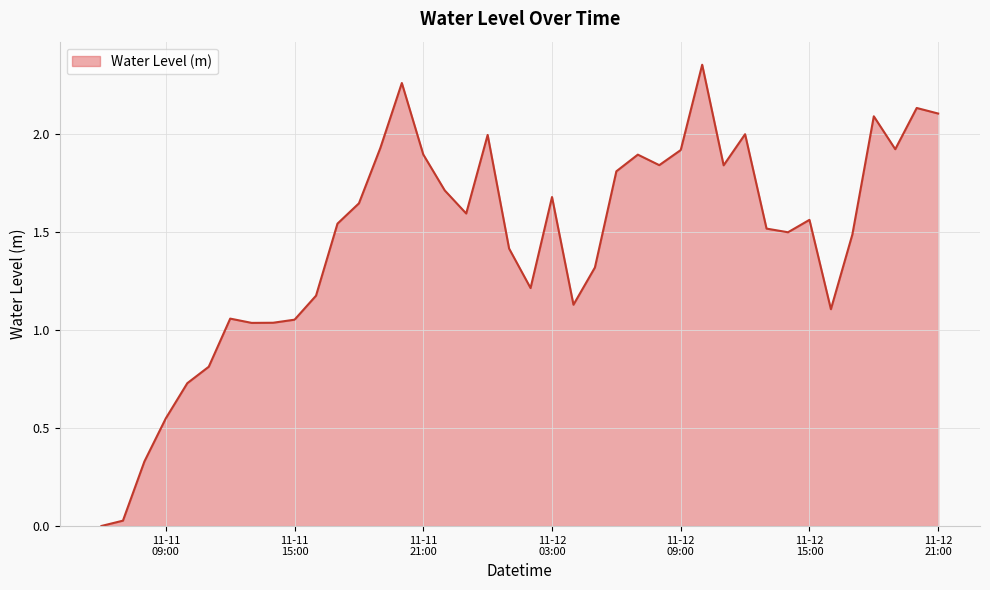

Rank the categories by value from lowest to highest.

2023-11-11 06:00:00, 2023-11-11 07:00:00, 2023-11-11 08:00:00, 2023-11-11 09:00:00, 2023-11-11 10:00:00, 2023-11-11 11:00:00, 2023-11-11 13:00:00, 2023-11-11 14:00:00, 2023-11-11 15:00:00, 2023-11-11 12:00:00, 2023-11-12 16:00:00, 2023-11-12 04:00:00, 2023-11-11 16:00:00, 2023-11-12 02:00:00, 2023-11-12 05:00:00, 2023-11-12 01:00:00, 2023-11-12 17:00:00, 2023-11-12 14:00:00, 2023-11-12 13:00:00, 2023-11-11 17:00:00, 2023-11-12 15:00:00, 2023-11-11 23:00:00, 2023-11-11 18:00:00, 2023-11-12 03:00:00, 2023-11-11 22:00:00, 2023-11-12 06:00:00, 2023-11-12 11:00:00, 2023-11-12 08:00:00, 2023-11-12 07:00:00, 2023-11-11 21:00:00, 2023-11-12 09:00:00, 2023-11-12 19:00:00, 2023-11-11 19:00:00, 2023-11-12 00:00:00, 2023-11-12 12:00:00, 2023-11-12 18:00:00, 2023-11-12 21:00:00, 2023-11-12 20:00:00, 2023-11-11 20:00:00, 2023-11-12 10:00:00